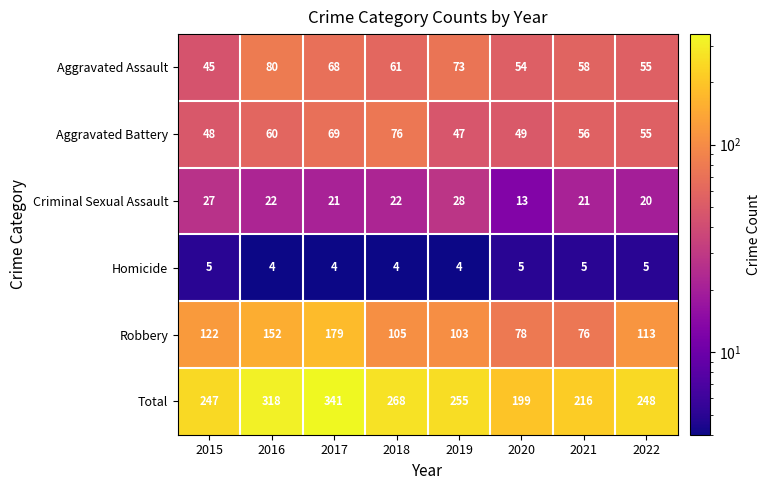

Which series has the largest range (max minus min)?

Total